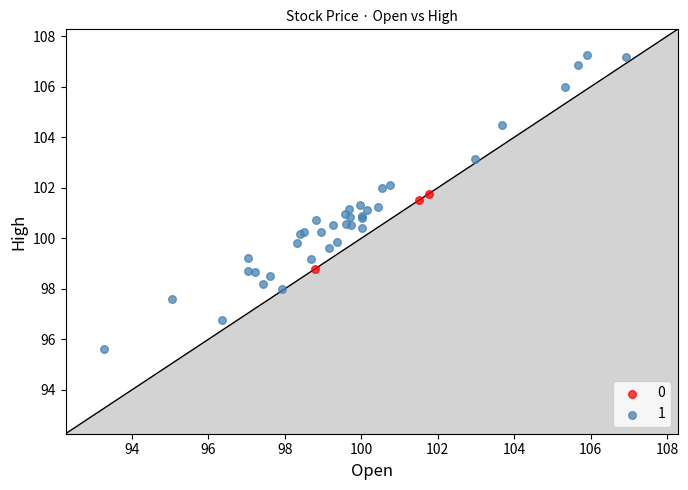

What are all the series names shown in the legend?

0, 1